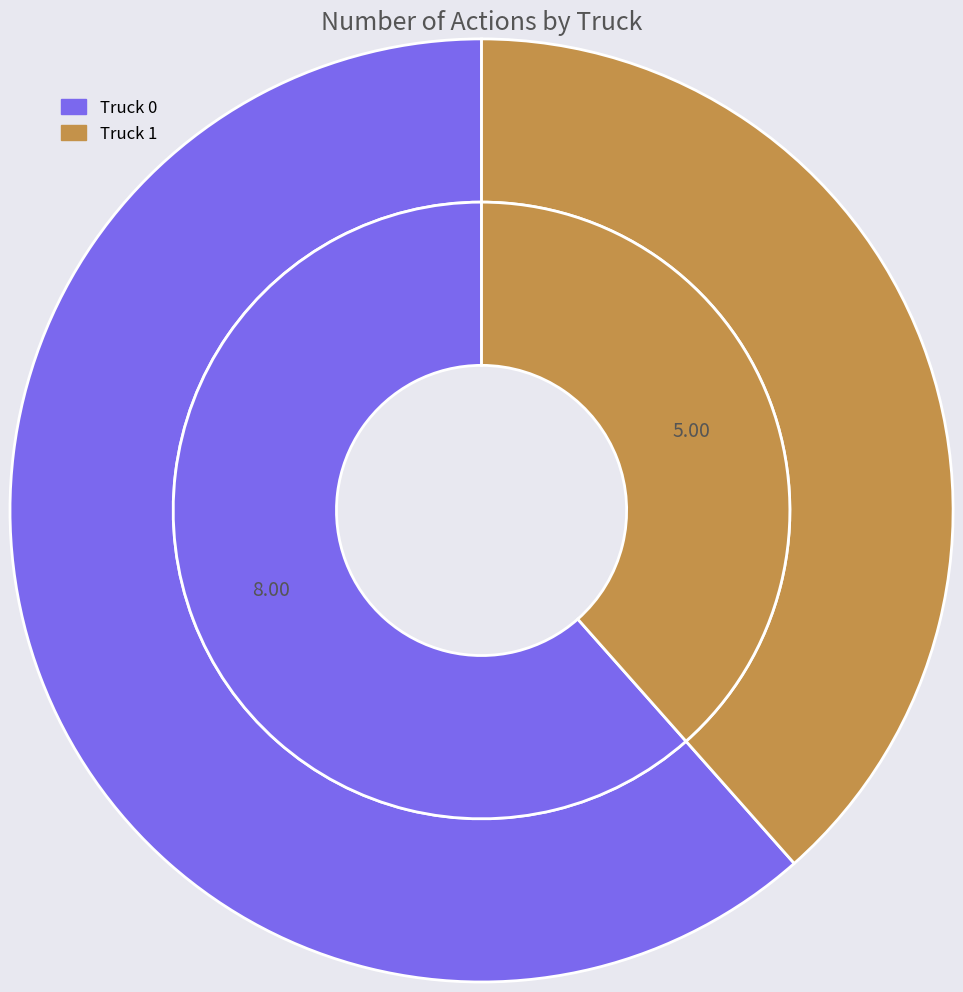

To the nearest percent, what is the difference between the largest and smallest slice percentages?

23%